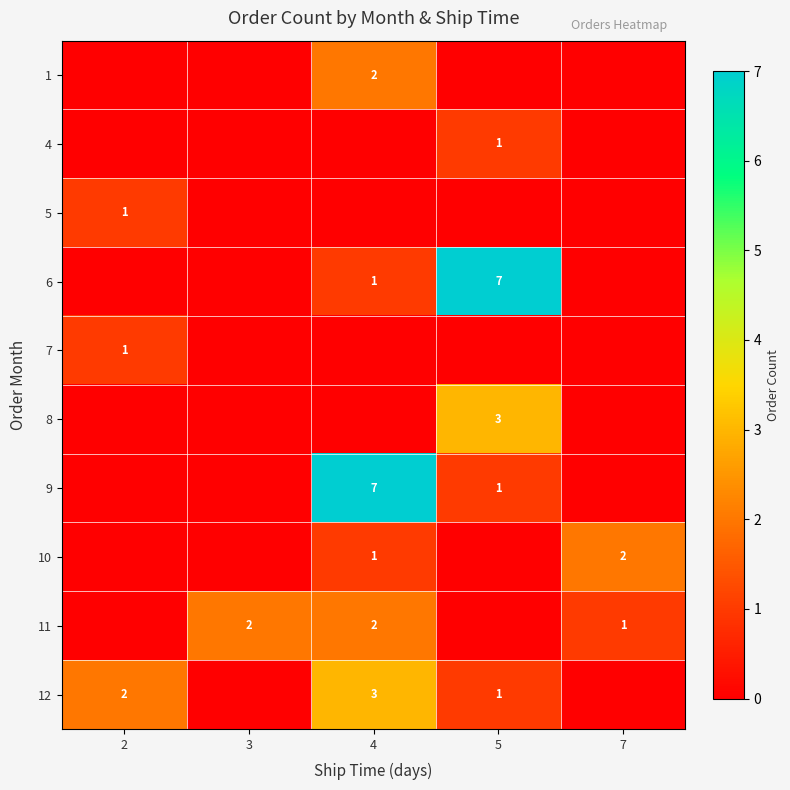

List the series in order of their peak value, lowest first.

row_1, row_2, row_4, row_0, row_7, row_8, row_5, row_9, row_3, row_6